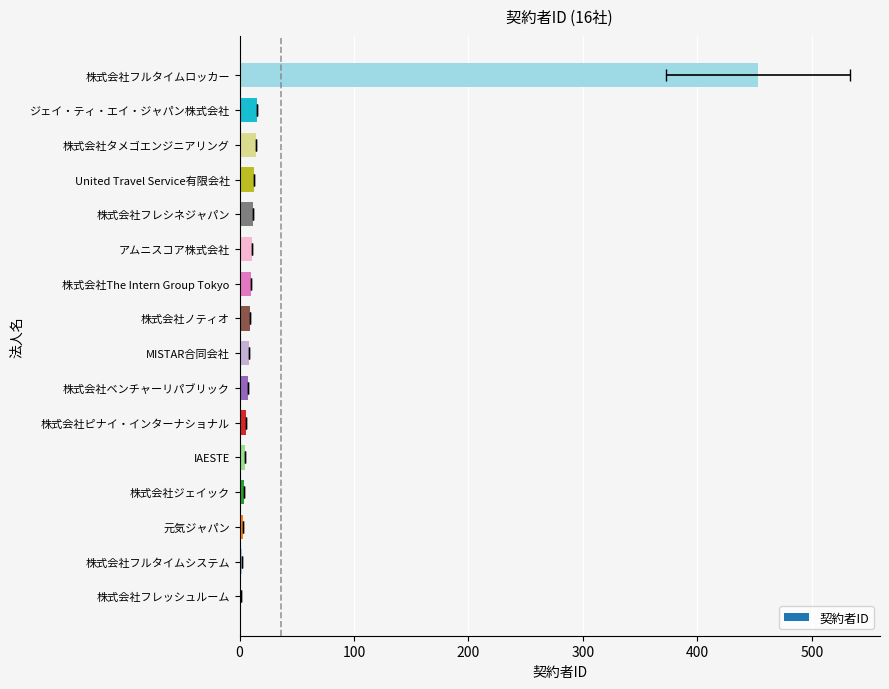

What position from the right is 株式会社ベンチャーリパブリック?

10